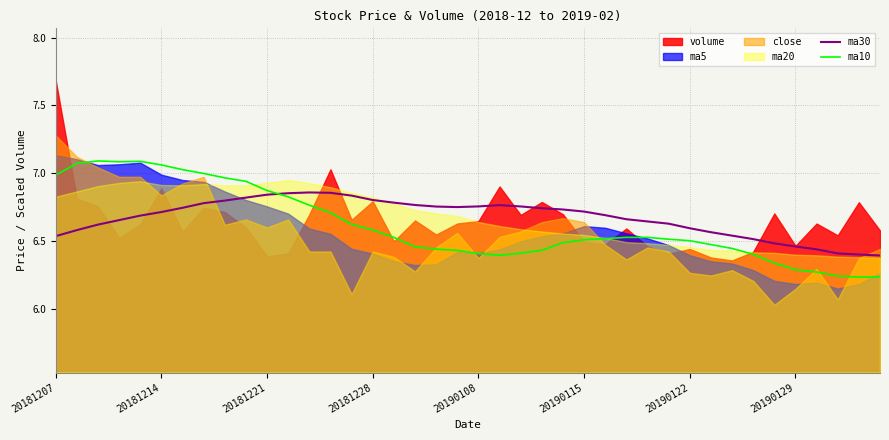

How many intersections are there between ma30 and ma10?

1